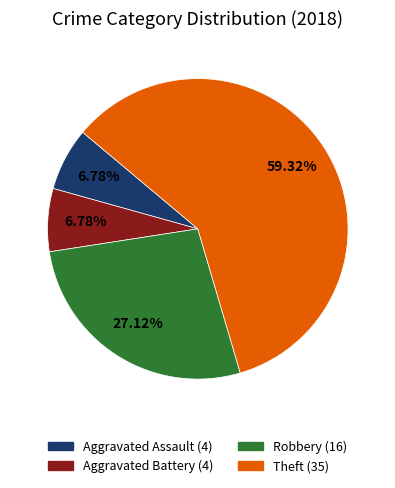

What percentage is the Aggravated Assault slice, to the nearest percent?

7%